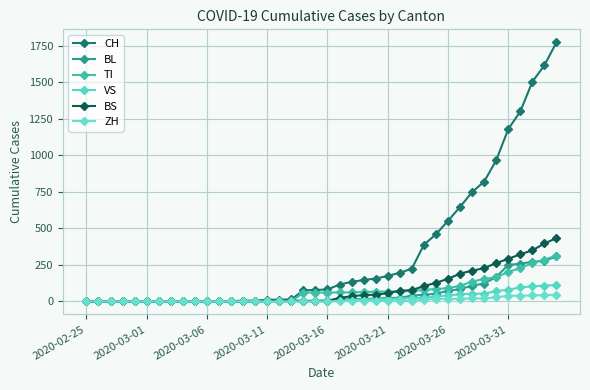

How many lines are shown in the chart?

6